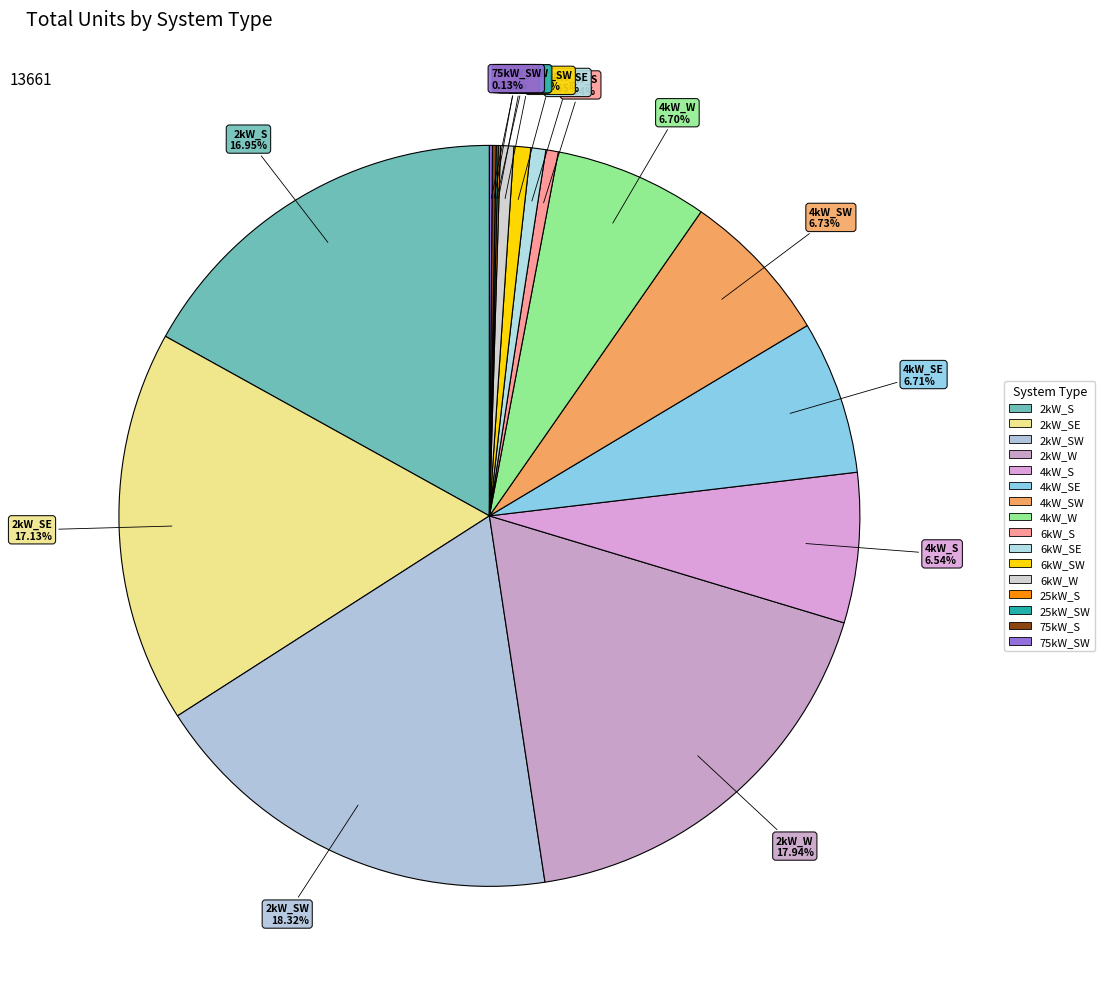

Does any single category account for the majority?

No